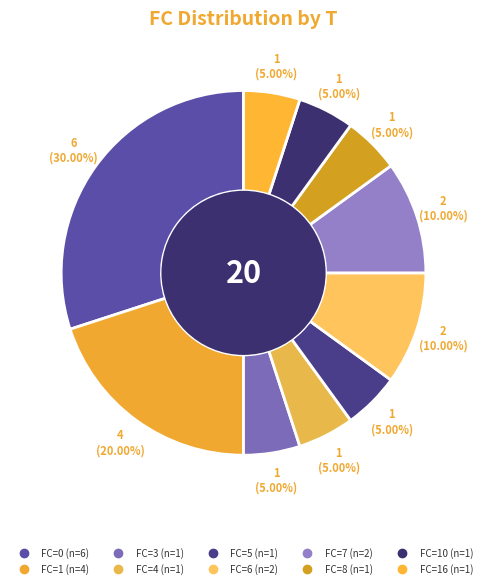

Count the number of slices in the pie.

10